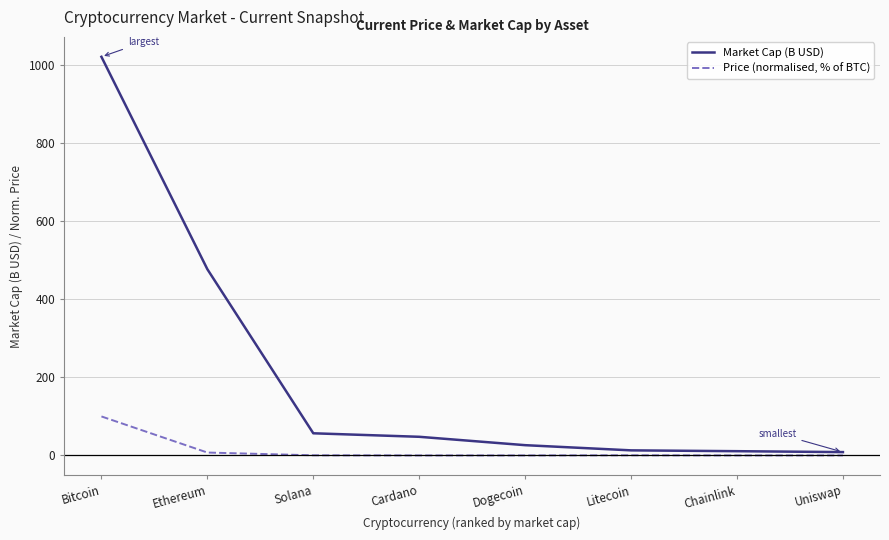

Which series has the largest total across all categories?

Market Cap (B USD)